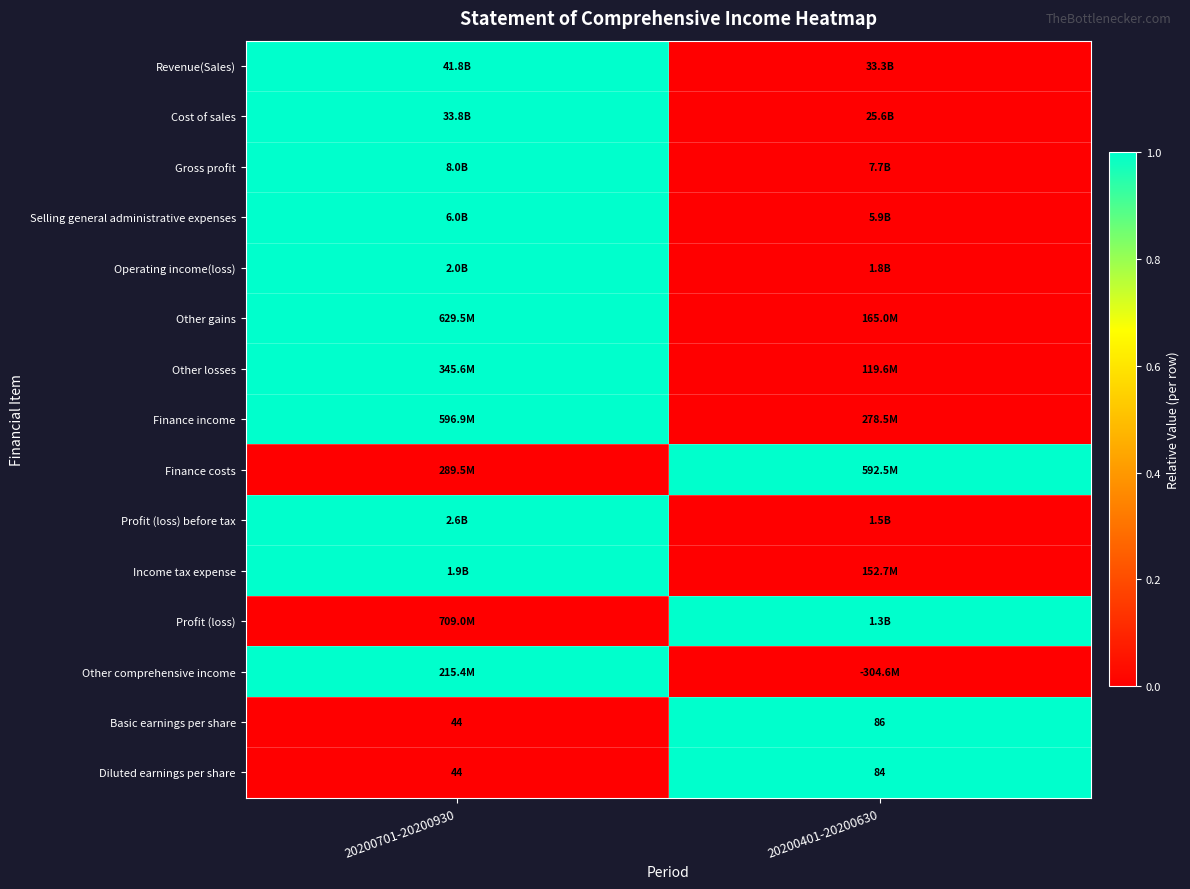

What is the sum of the Diluted earnings per share values at 20200401-20200630 and 20200701-20200930?

128